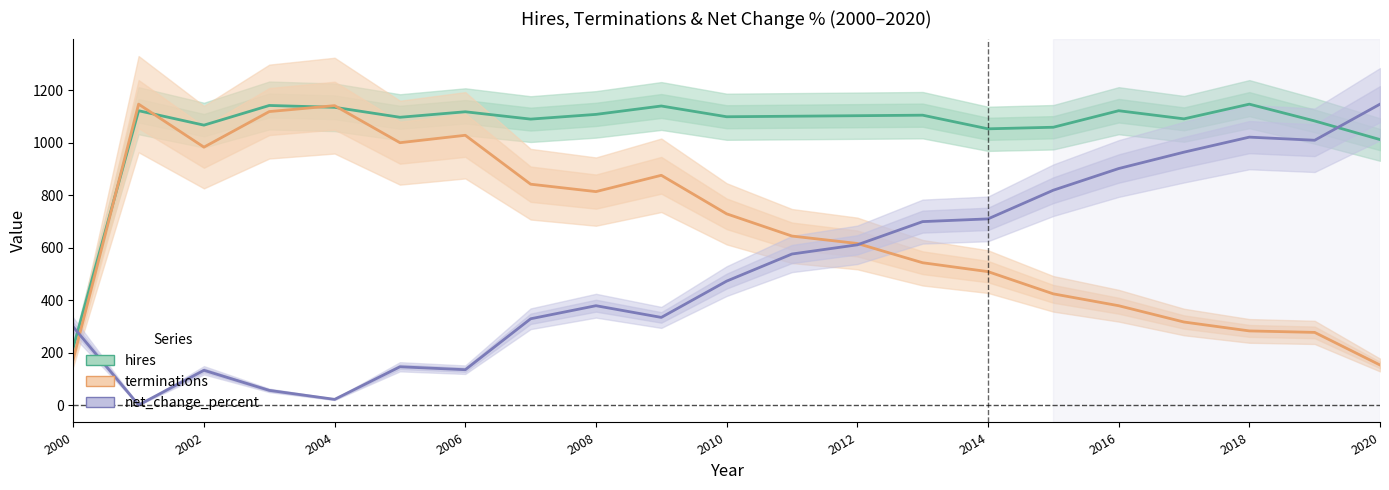

True or false: net_change_percent and terminations cross at least once.

True